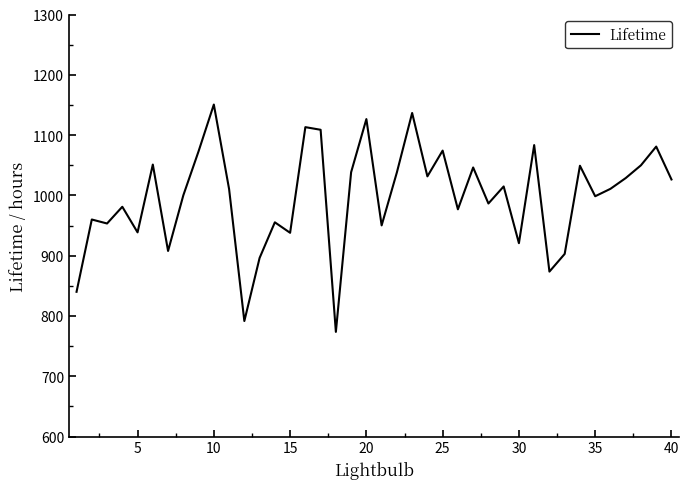

What is the maximum value shown in the chart?

1150.7